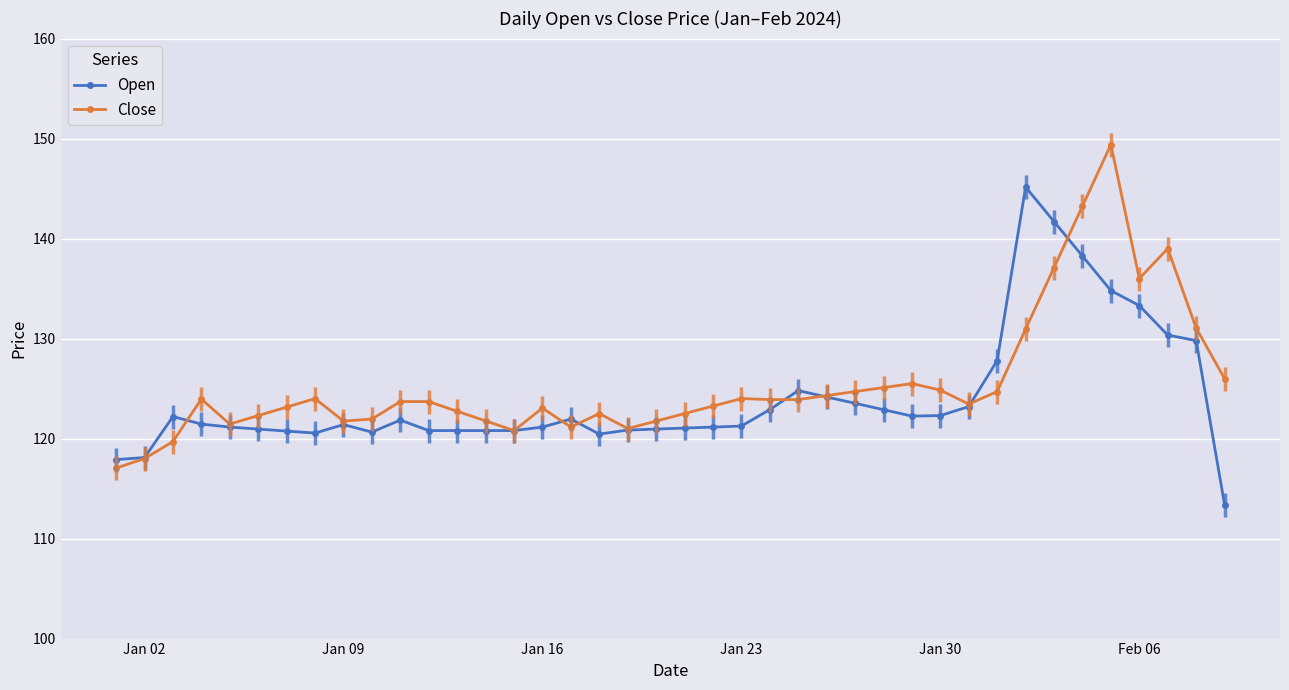

What is the sum of all Close values?

5018.4